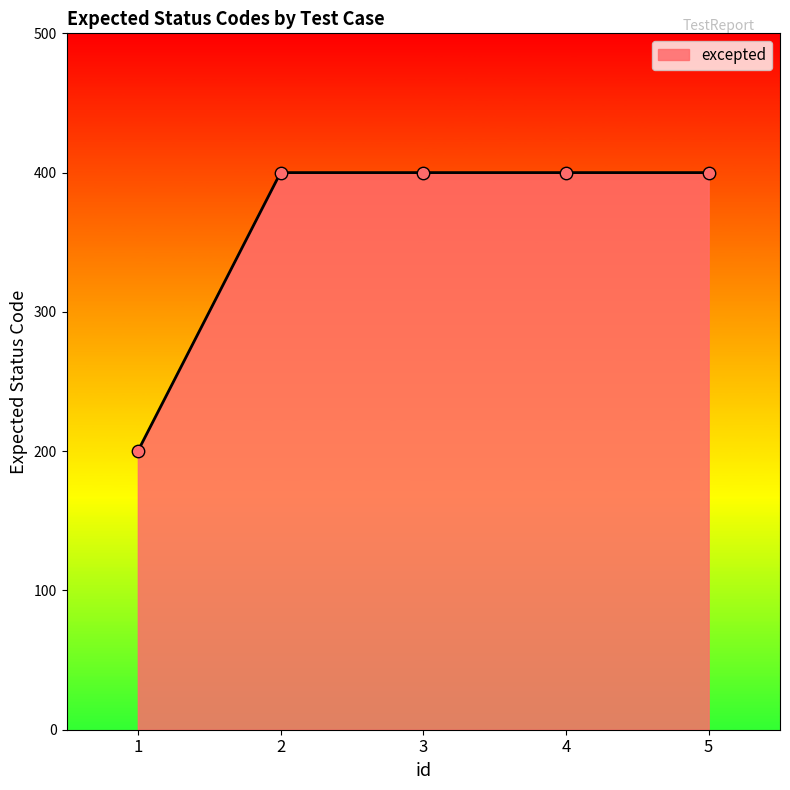

What is the ratio of the value at 1 to the value at 3?

0.5